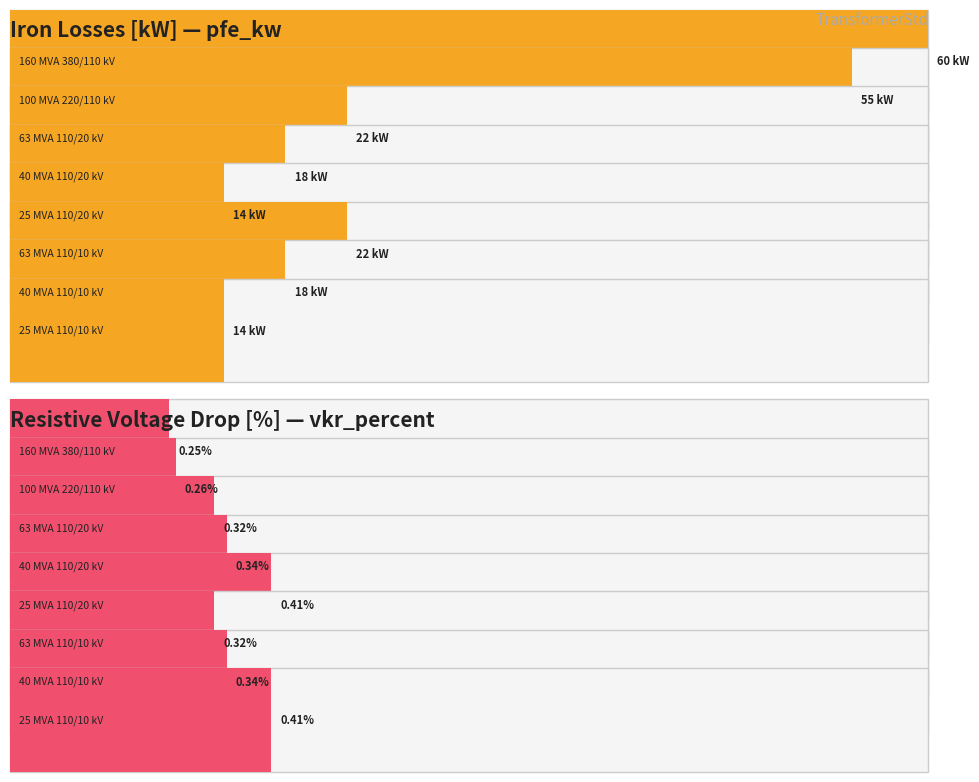

Which label corresponds to the largest value in the chart?

160 MVA 380/110 kV